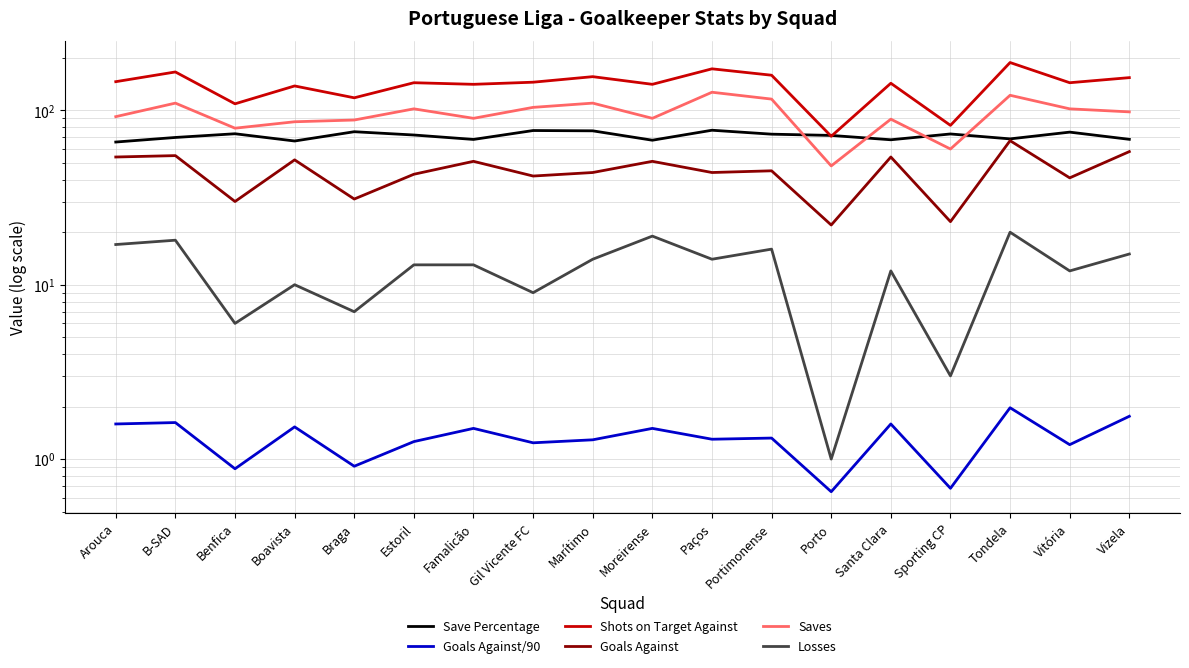

At which category is the sum across all series the highest?

Tondela